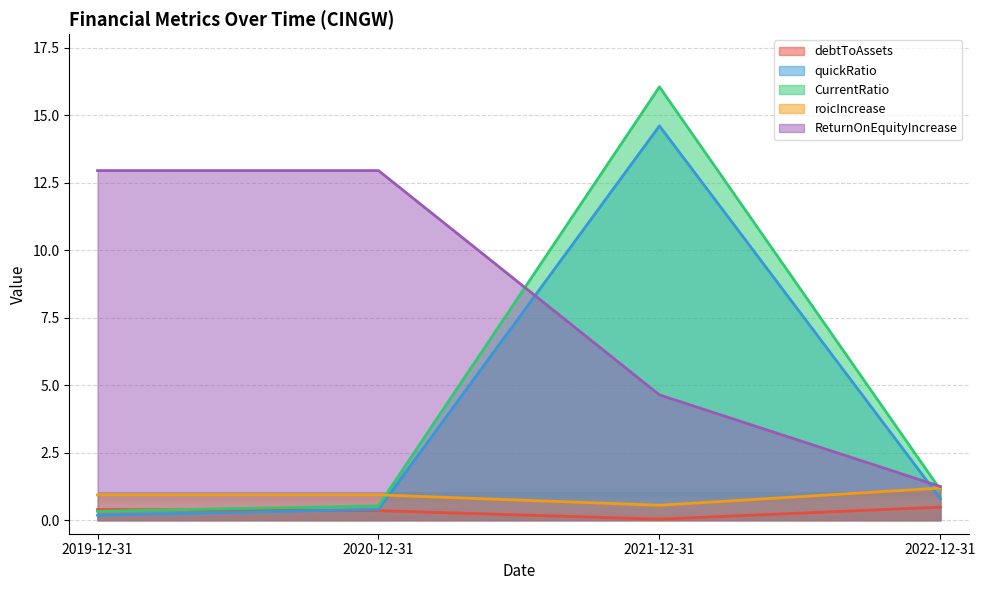

Which category has the highest value across all series?

2021-12-31